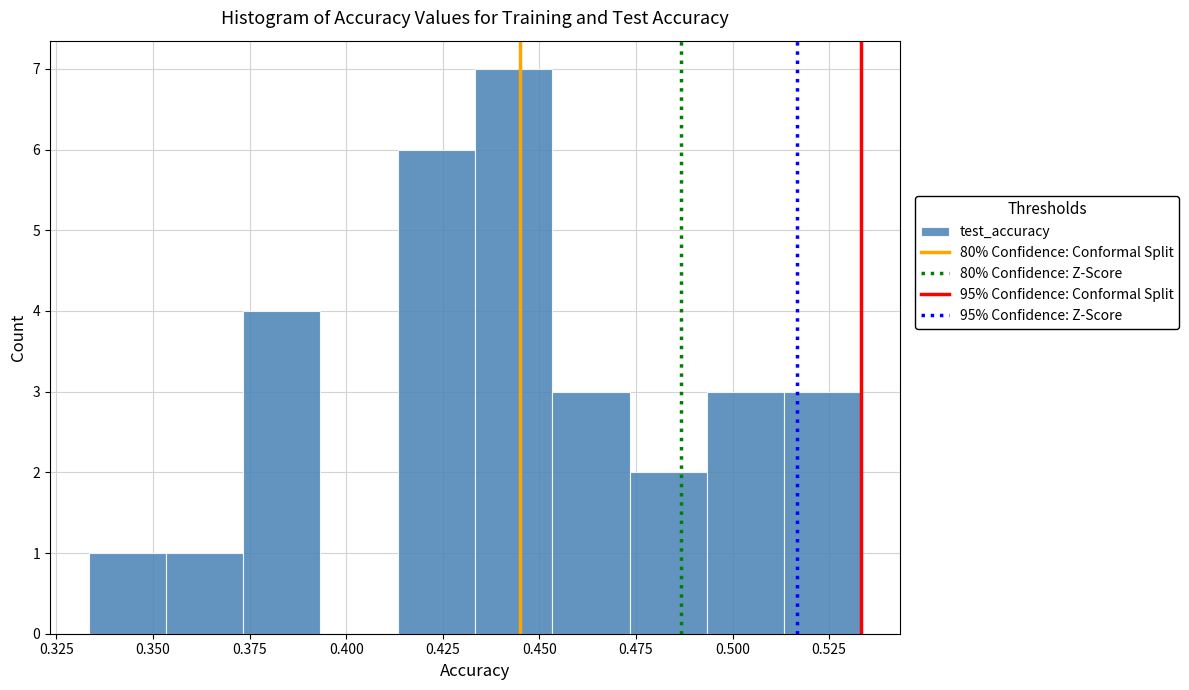

Reading left to right, list every bar in this chart as the range it spans on the x-axis followed by its height. Neither the bar edges nor the heights are printed on the chart, so give them approximately, as read against the axes.

0.335 to 0.355: 1
0.355 to 0.375: 1
0.375 to 0.395: 4
0.395 to 0.415: 0
0.415 to 0.435: 6
0.435 to 0.455: 7
0.455 to 0.475: 3
0.475 to 0.495: 2
0.495 to 0.515: 3
0.515 to 0.535: 3